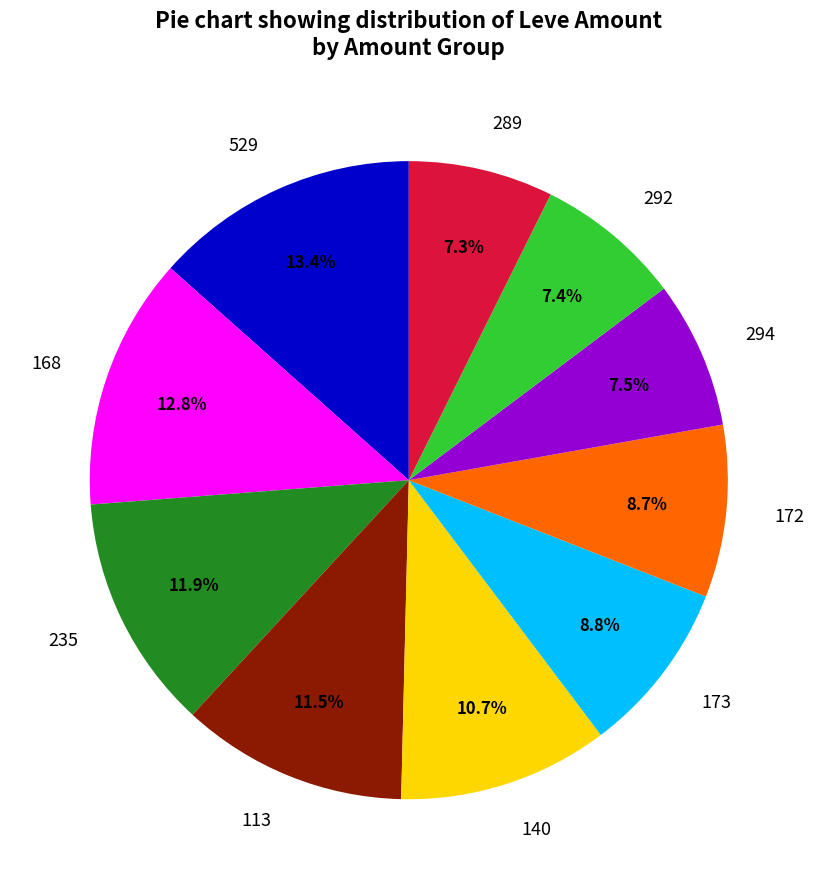

What is the ratio of the value at 173 to the value at 529?

0.7